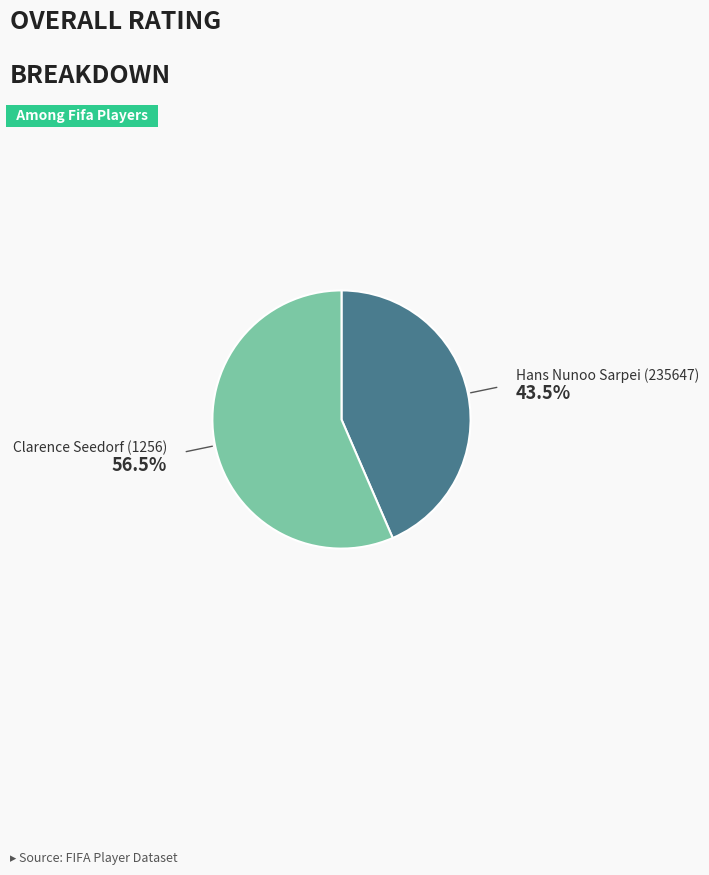

Is there any slice that represents more than half of the pie?

Yes